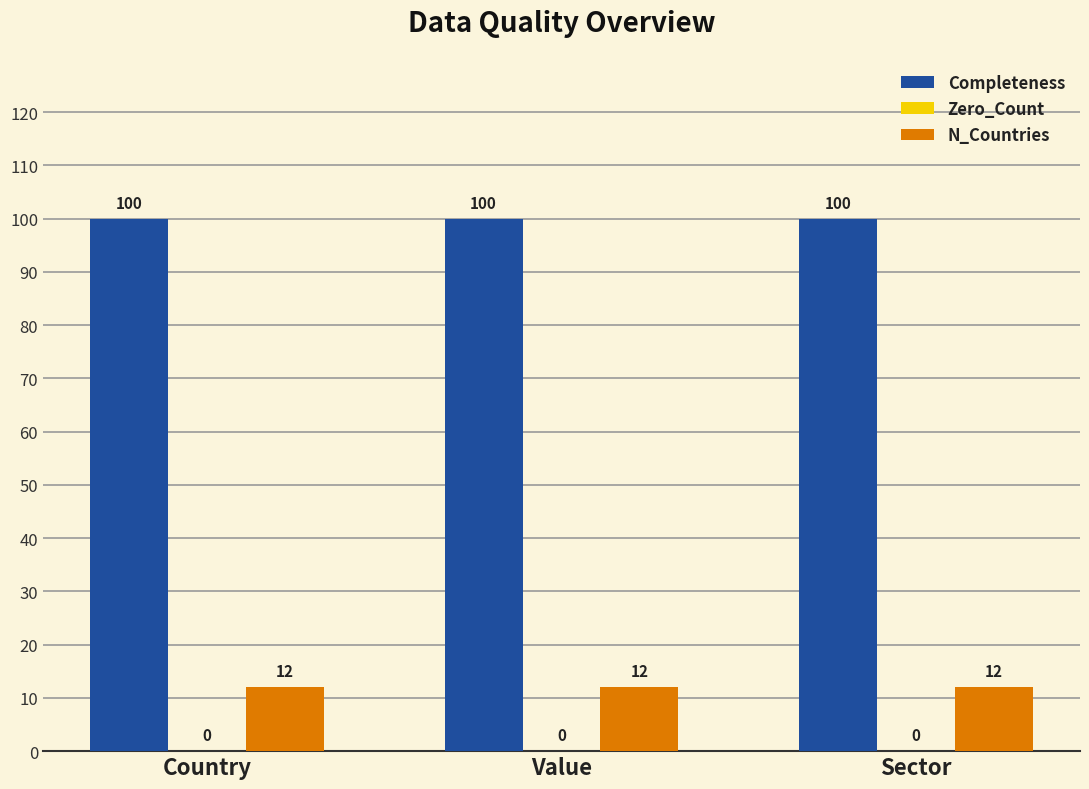

What is the highest value of the N_Countries series?

12